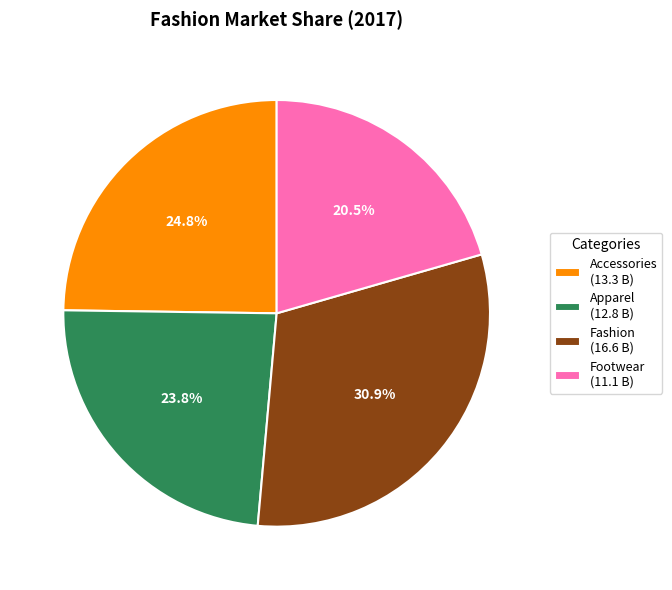

Between Accessories (13.3 B) and Apparel (12.8 B), which is larger?

Accessories (13.3 B)